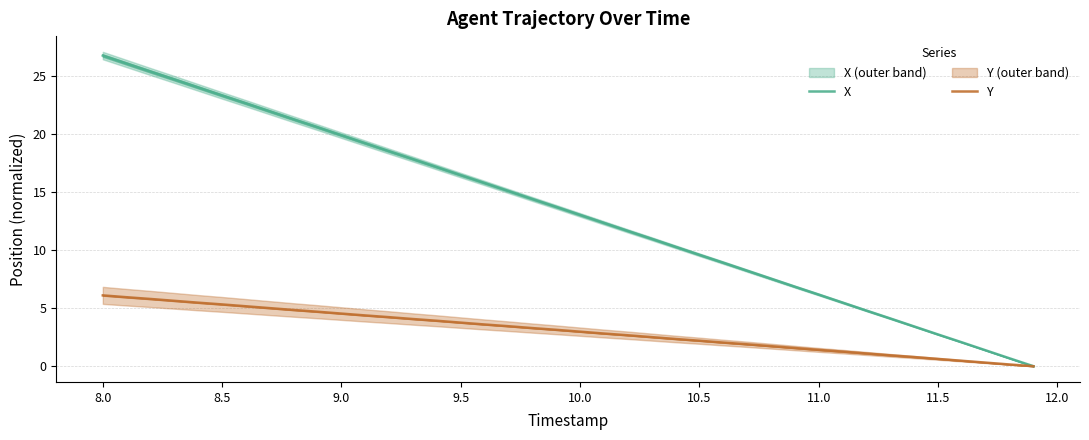

Reading left to right, what are all the values shown in this chart?

X: 26.8	26.1	25.4	24.7	24.0	23.4	22.7	22.0	21.3	20.6	19.9	19.2	18.5	17.9	17.2	16.5	15.8	15.1	14.4	13.7	13.1	12.4	11.7	11.0	10.3	9.6	8.9	8.2	7.6	6.9	6.2	5.5	4.8	4.1	3.4	2.7	2.1	1.4	0.7	0.0
Y: 6.1	6.0	5.8	5.6	5.5	5.3	5.2	5.0	4.9	4.7	4.5	4.4	4.2	4.1	3.9	3.8	3.6	3.5	3.3	3.1	3.0	2.8	2.7	2.5	2.4	2.2	2.0	1.9	1.7	1.6	1.4	1.3	1.1	0.9	0.8	0.6	0.5	0.3	0.2	0.0